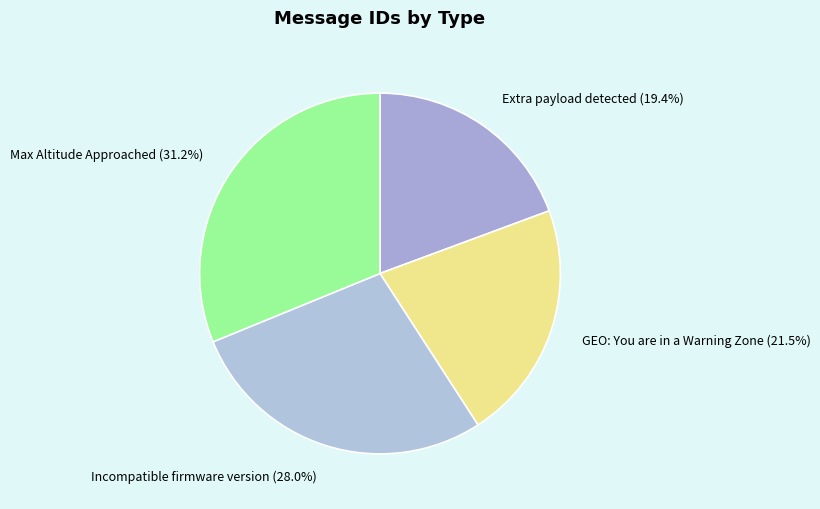

How many segments does this pie chart have?

4